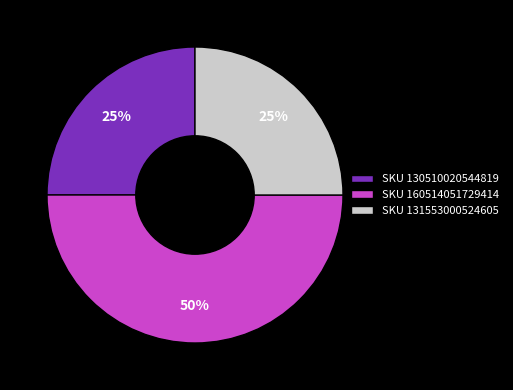

True or false: SKU 131553000524605 accounts for 25% of the total.

True